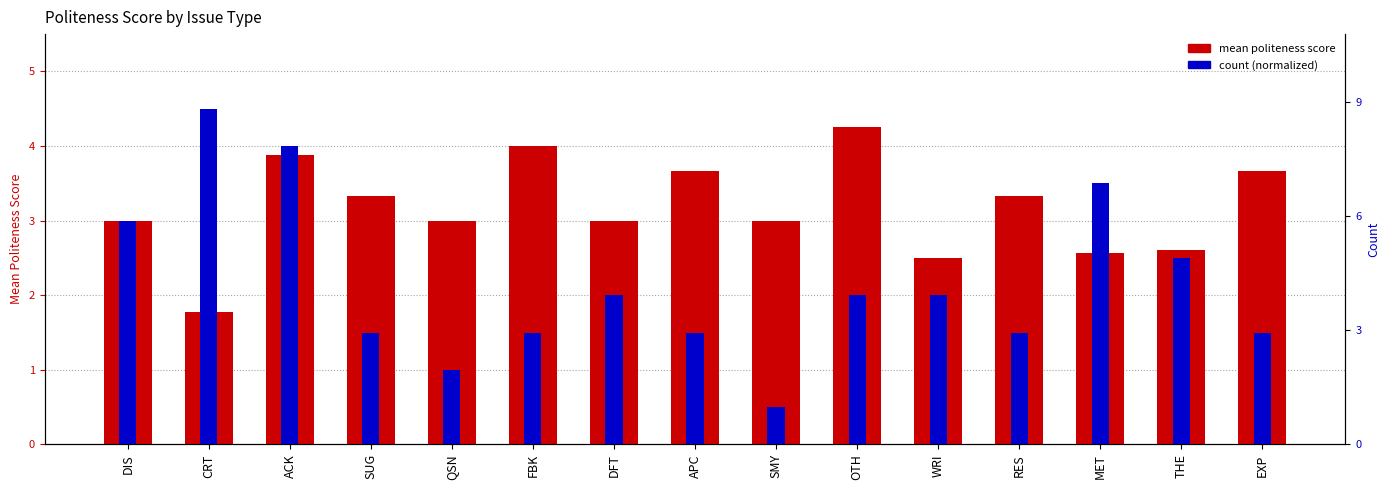

What is the value of the mean politeness score bar at the 12th from the left?

3.3